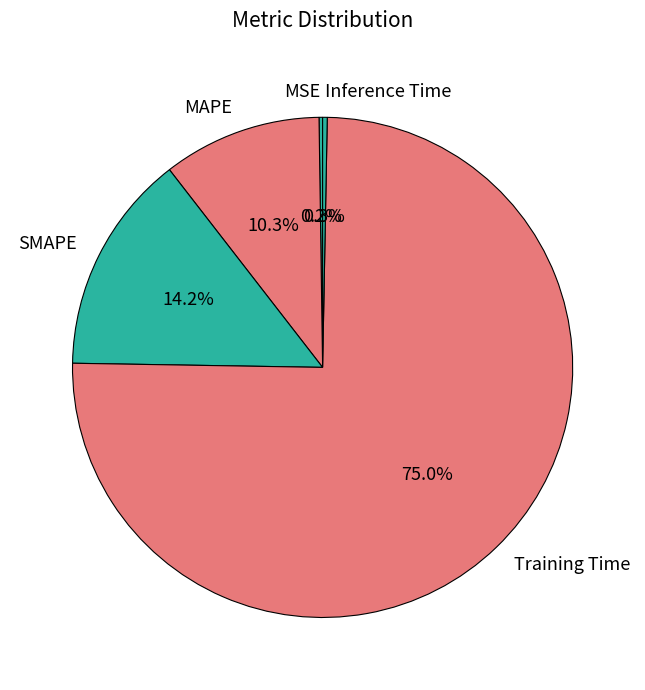

True or false: SMAPE accounts for 22% of the total.

False